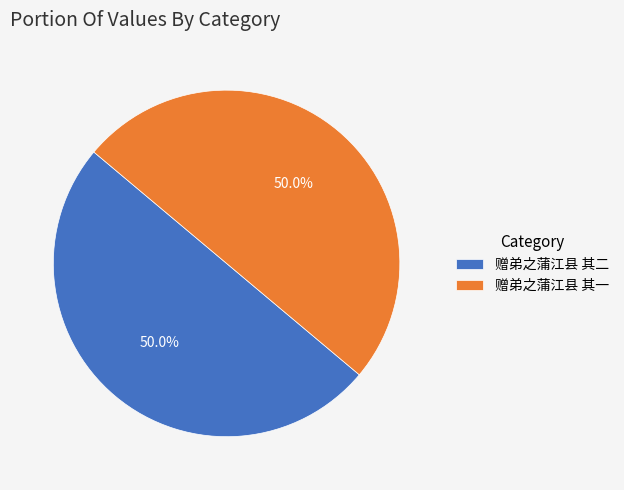

Approximately how many times larger is the value at 赠弟之蒲江县 其二 compared to 赠弟之蒲江县 其一?

1.0